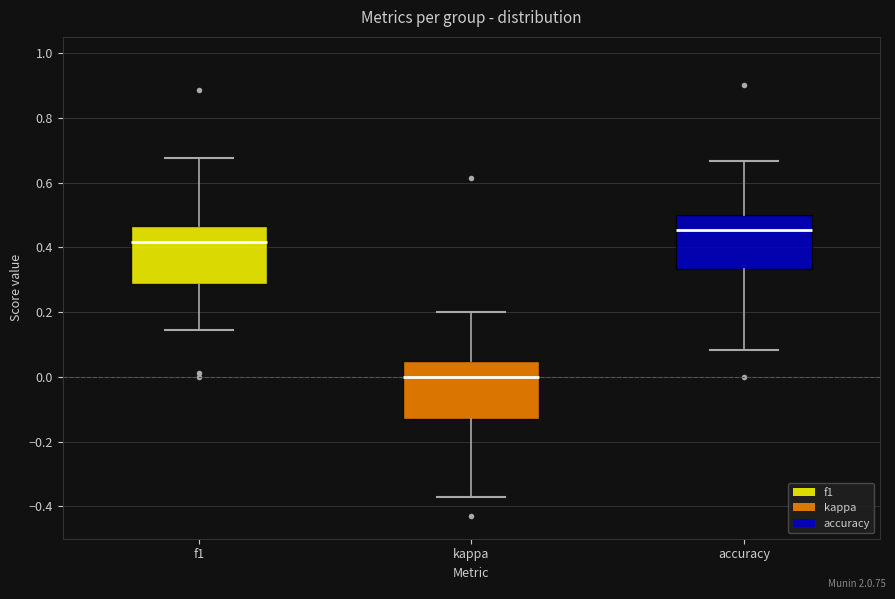

Where is the upper edge of the box for kappa on the y-axis? The values are not printed on the chart, so give them approximately, as read against the axis.

0.06